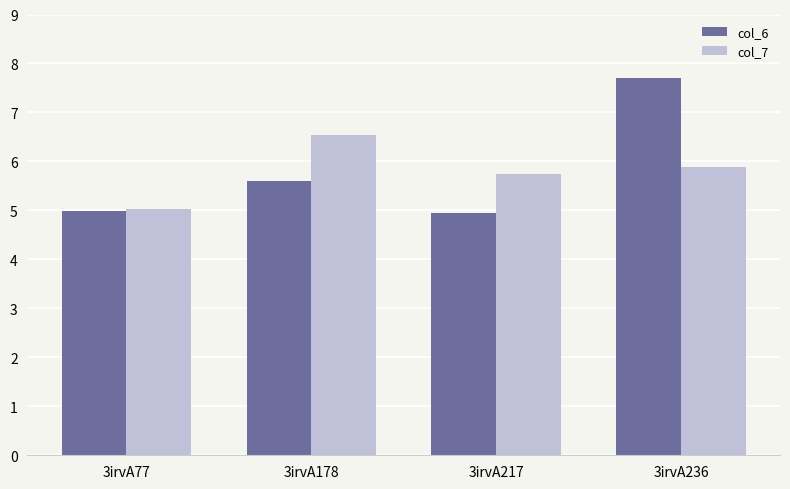

At how many categories does at least one series exceed 6?

2